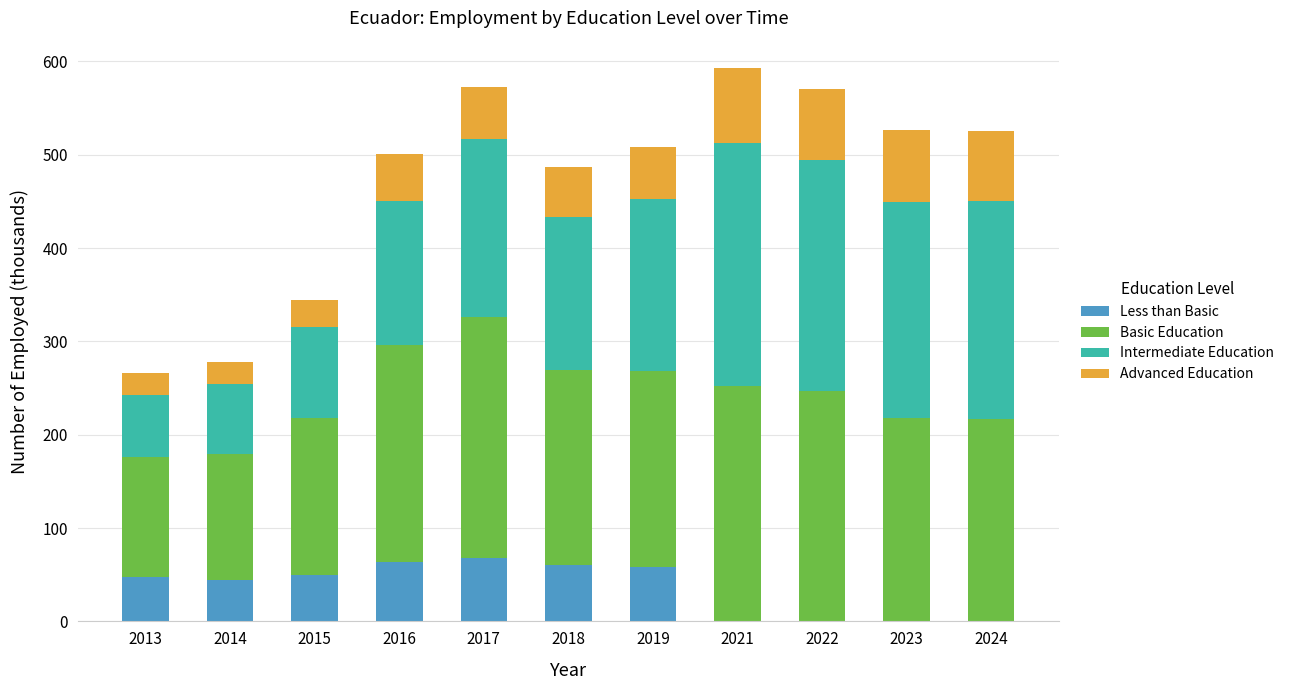

What is the total value across all series at 2019?

508.4